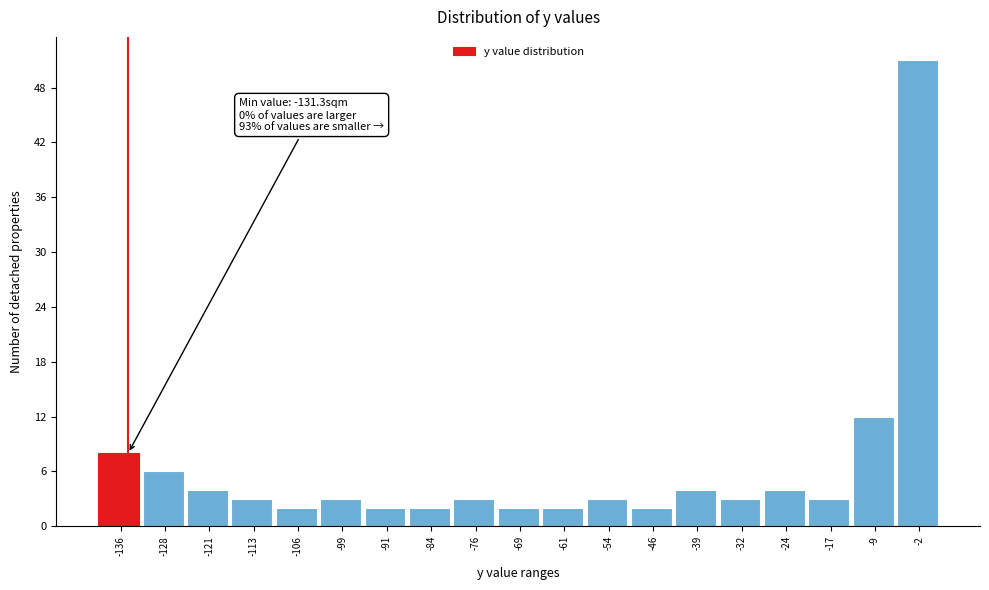

Reading left to right, transcribe all the data shown in this chart.

-136=8	-128=6	-121=4	-113=3	-106=2	-99=3	-91=2	-84=2	-76=3	-69=2	-61=2	-54=3	-46=2	-39=4	-32=3	-24=4	-17=3	-9=12	-2=51